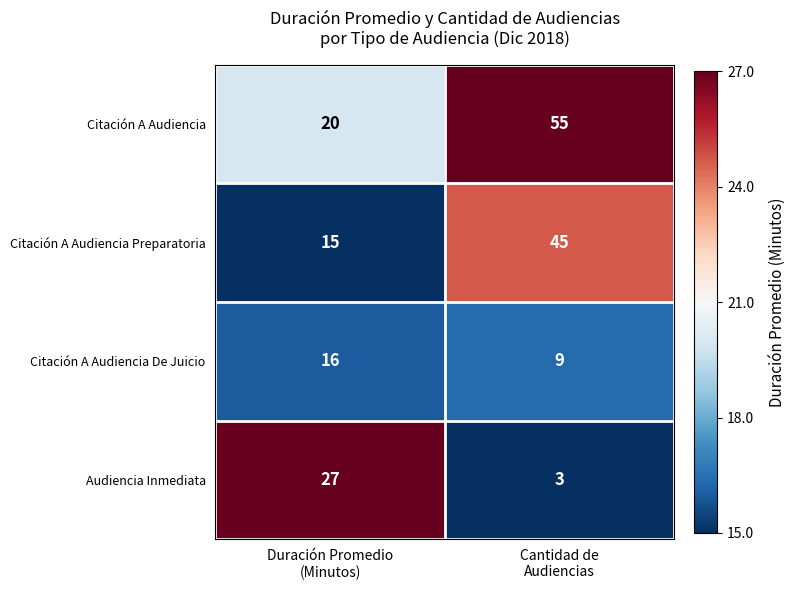

Rank the series by their maximum value, from highest to lowest.

Citación A Audiencia, Citación A Audiencia Preparatoria, Audiencia Inmediata, Citación A Audiencia De Juicio